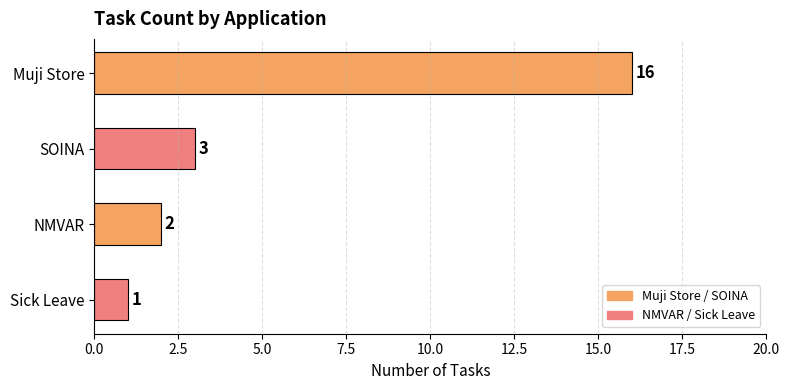

What is the difference between the maximum and minimum values?

15